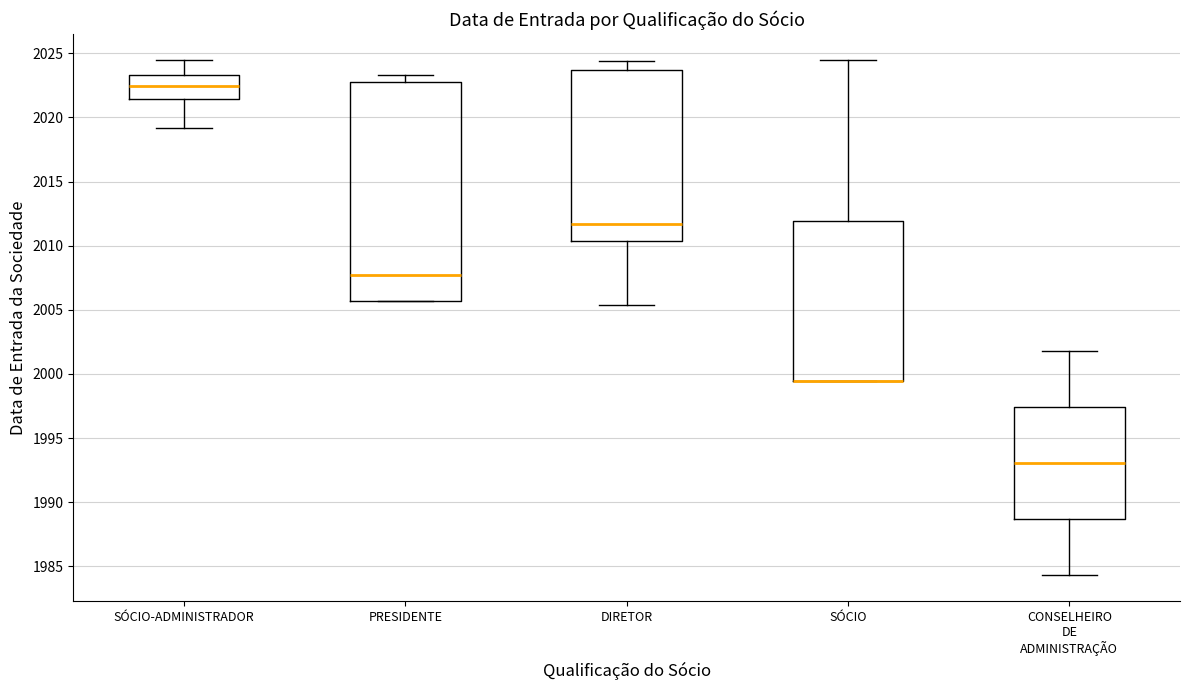

Reading left to right, transcribe this box plot: for each box, give where its median line is, the range the box spans, and where its two whiskers end, as read against the y-axis. The values are not printed on the chart, so give them approximately, as read against the axis.

SÓCIO-ADMINISTRADOR: median 2022.5, box 2021.5 to 2023.5, whiskers 2019.0 to 2024.5
PRESIDENTE: median 2007.5, box 2005.5 to 2023.0, whiskers 2005.5 to 2023.5
DIRETOR: median 2011.5, box 2010.5 to 2023.5, whiskers 2005.5 to 2024.5
SÓCIO: median 1999.5 (drawn on the box's lower edge), box 1999.5 to 2012.0, whiskers 1999.5 to 2024.5
CONSELHEIRO DE ADMINISTRAÇÃO: median 1993.0, box 1988.5 to 1997.5, whiskers 1984.5 to 2002.0